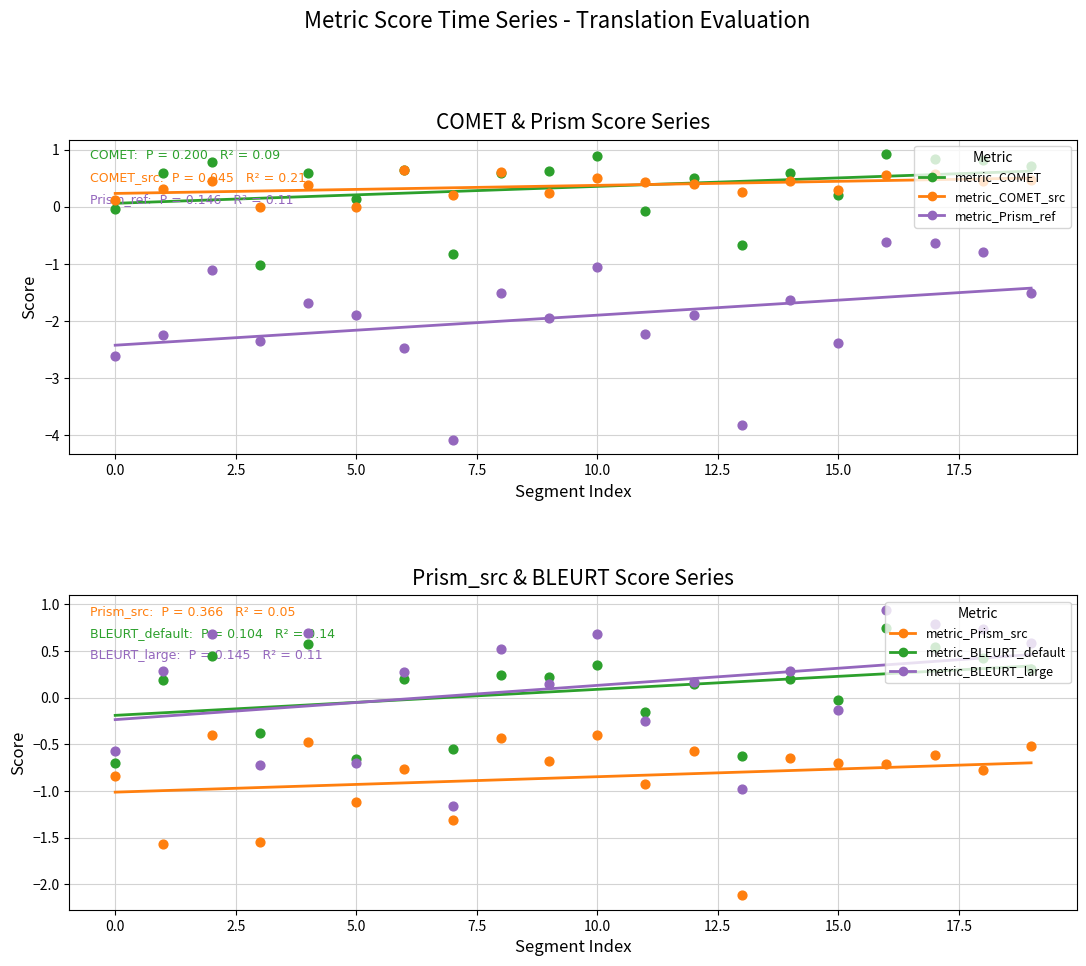

Is the value of metric_BLEURT_large at 8 greater than the value of metric_BLEURT_default at 12?

Yes